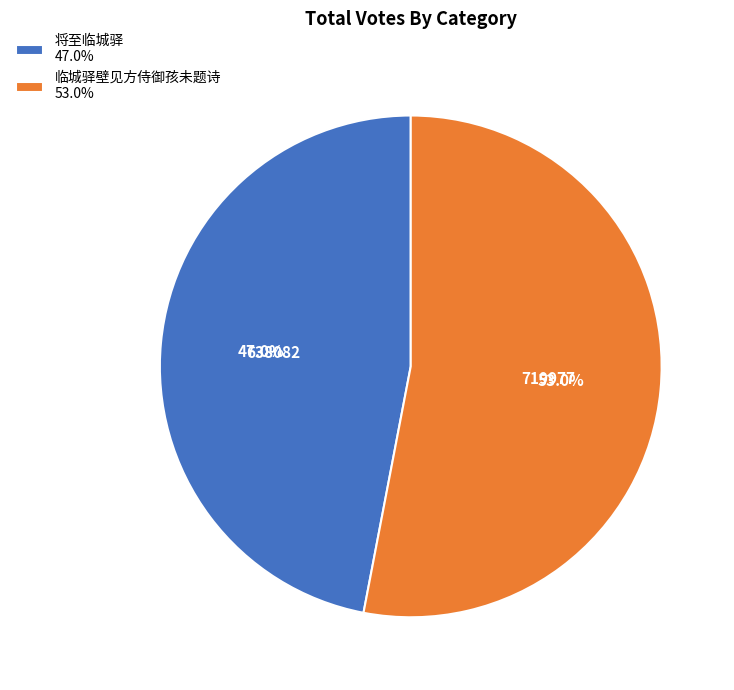

The 临城驿壁见方侍御孩未题诗 slice represents 39% of the pie. True or false?

False